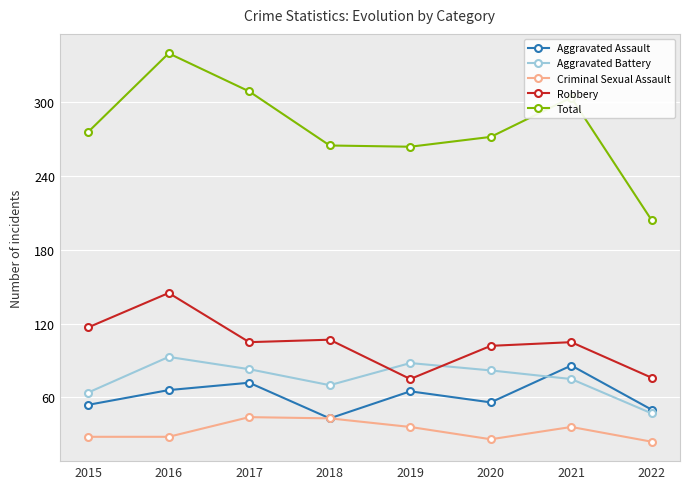

Is it true that Aggravated Battery equals 136 at 2017?

False